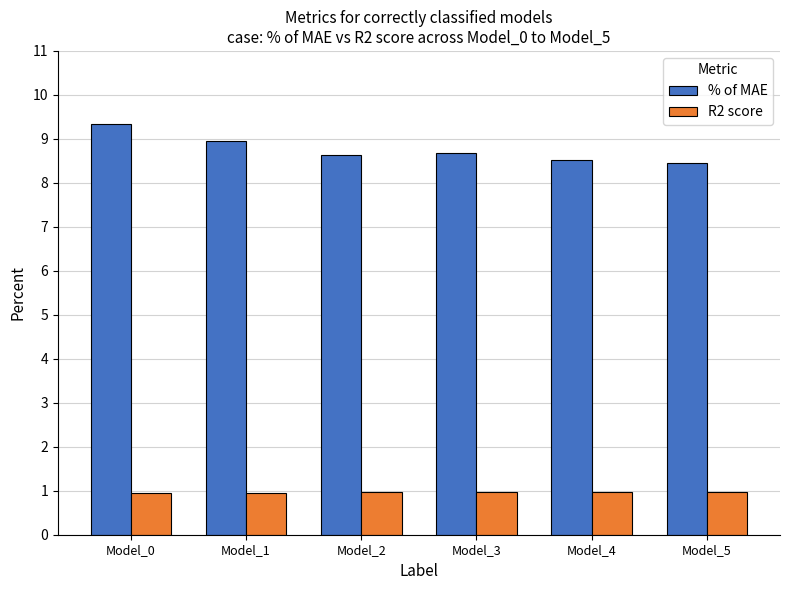

Which series has the largest range (max minus min)?

% of MAE